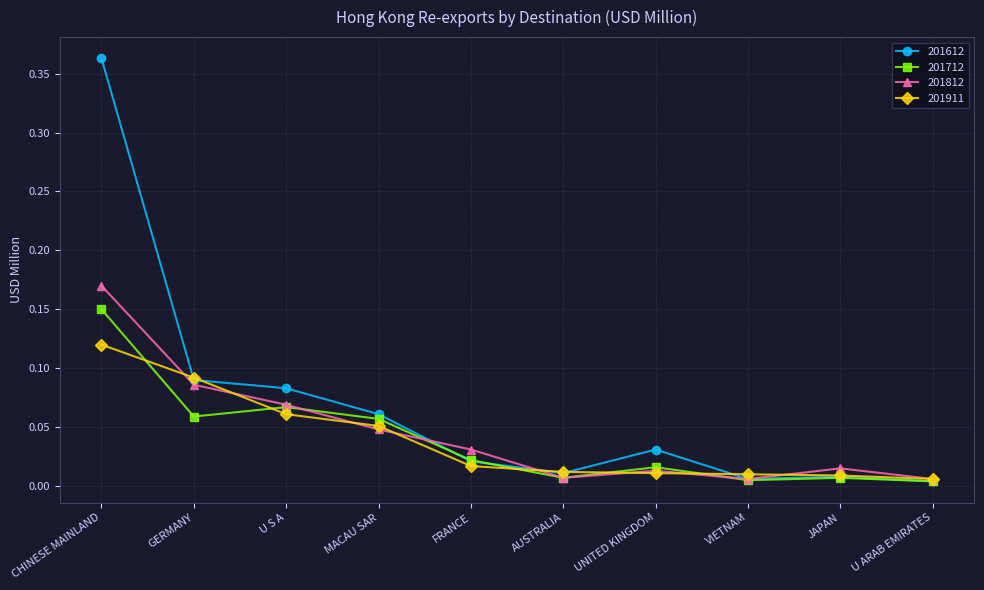

Which series has the largest range (max minus min)?

201612